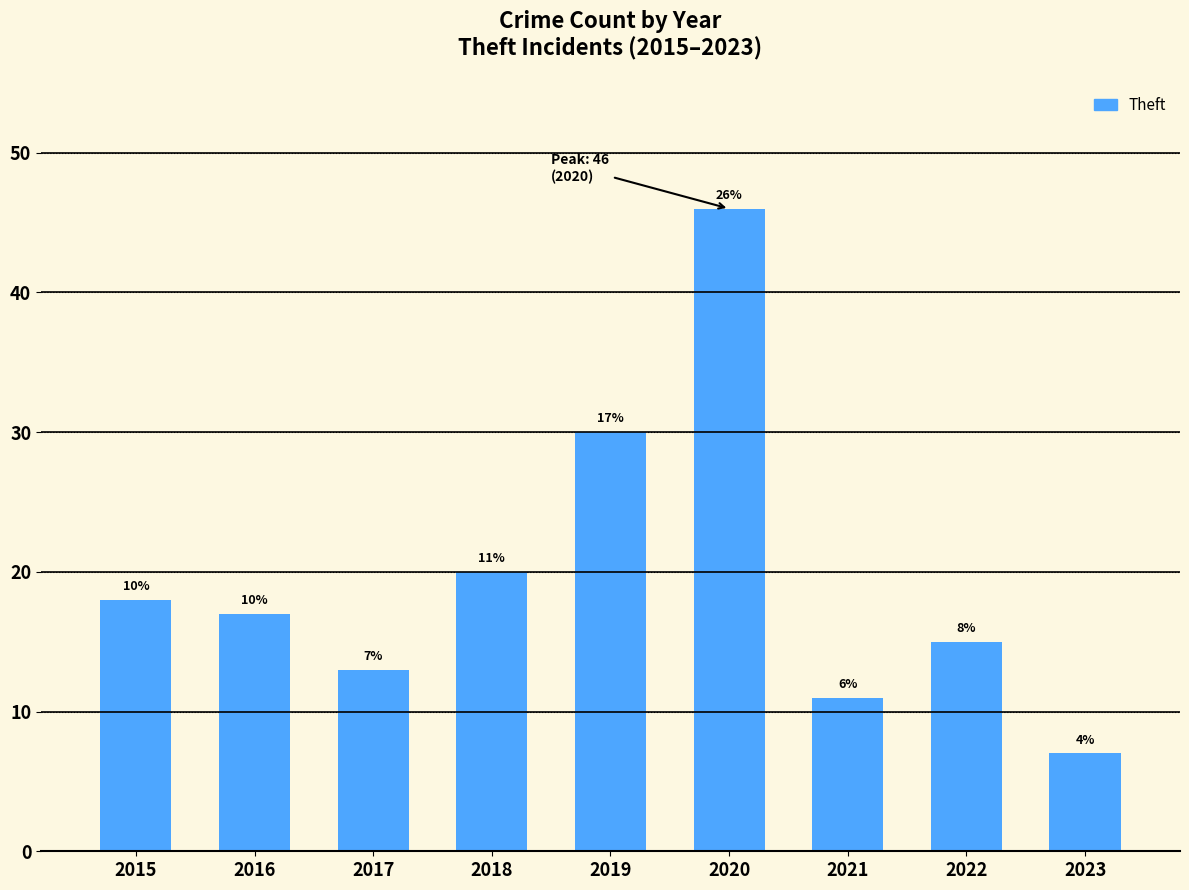

List the labels in order of value, smallest first.

2023, 2021, 2017, 2022, 2016, 2015, 2018, 2019, 2020